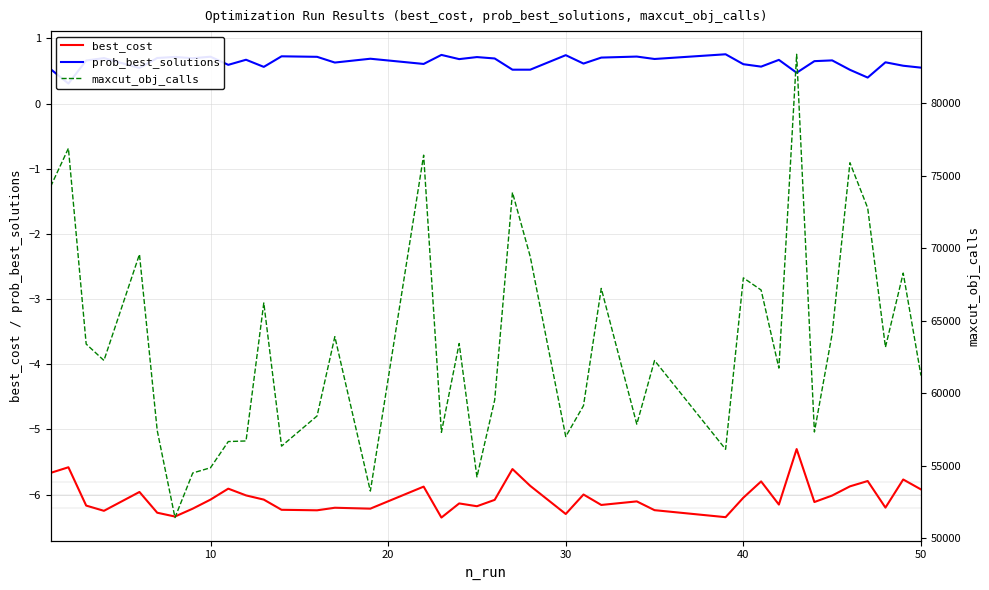

True or false: best_cost and prob_best_solutions intersect in this chart.

False